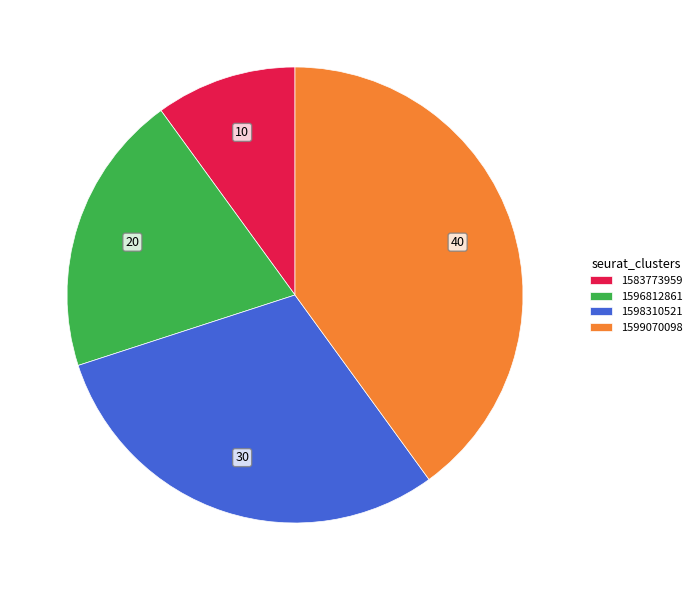

Rank the categories by value from highest to lowest.

1599070098, 1598310521, 1596812861, 1583773959